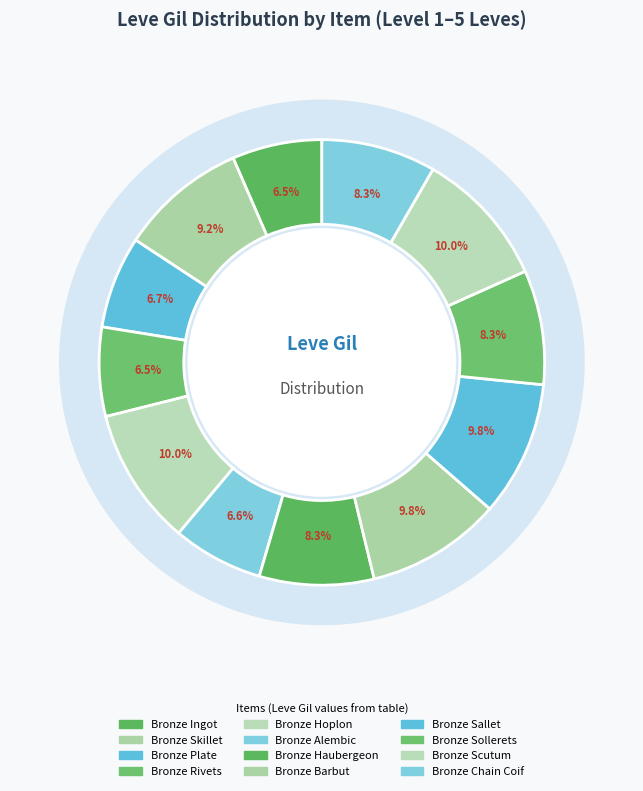

Does any single category account for the majority?

No